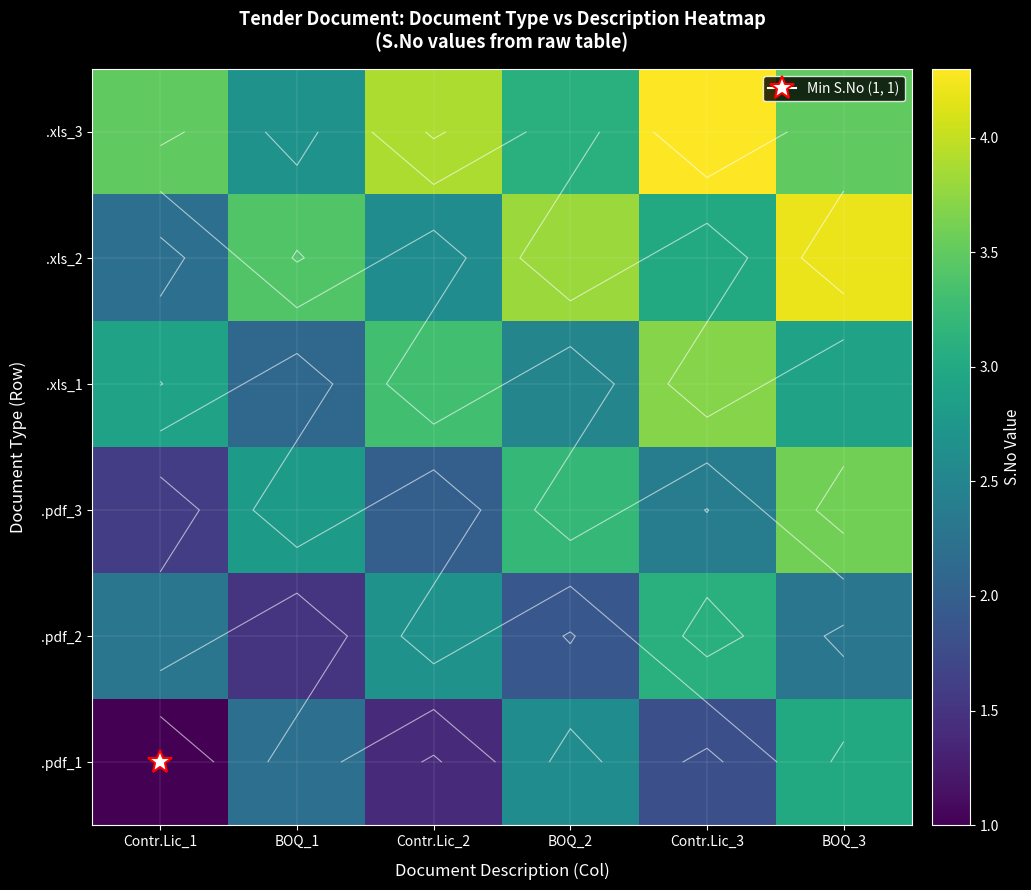

Which label corresponds to the smallest value in the chart?

Contr.Lic_1